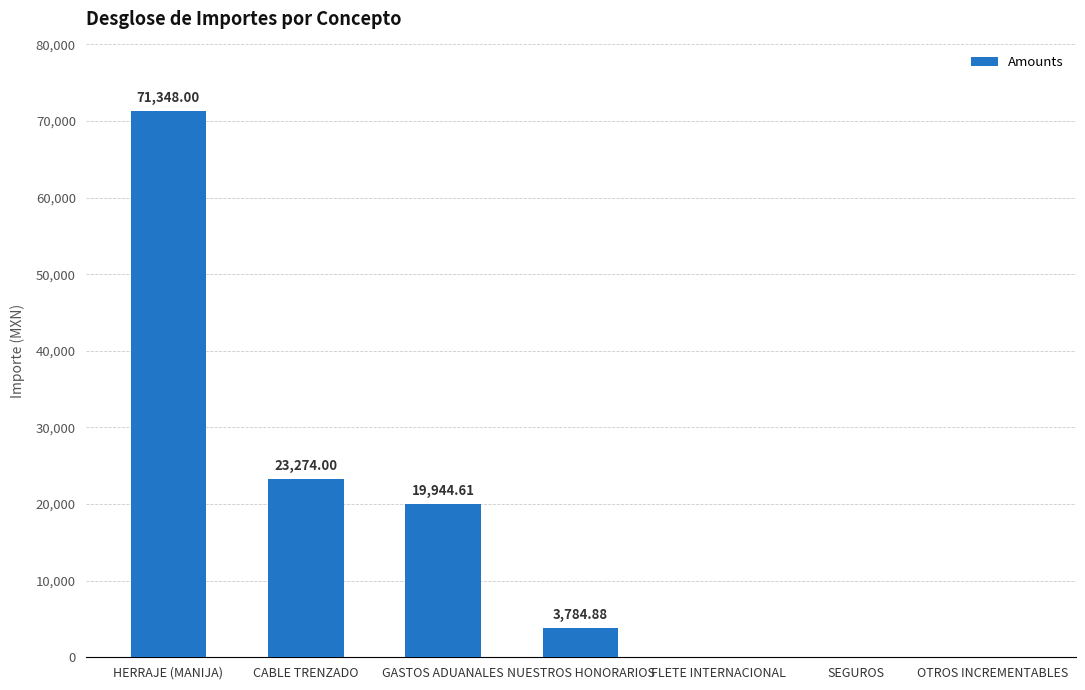

Is it true that the value at OTROS INCREMENTABLES is 0.0?

True